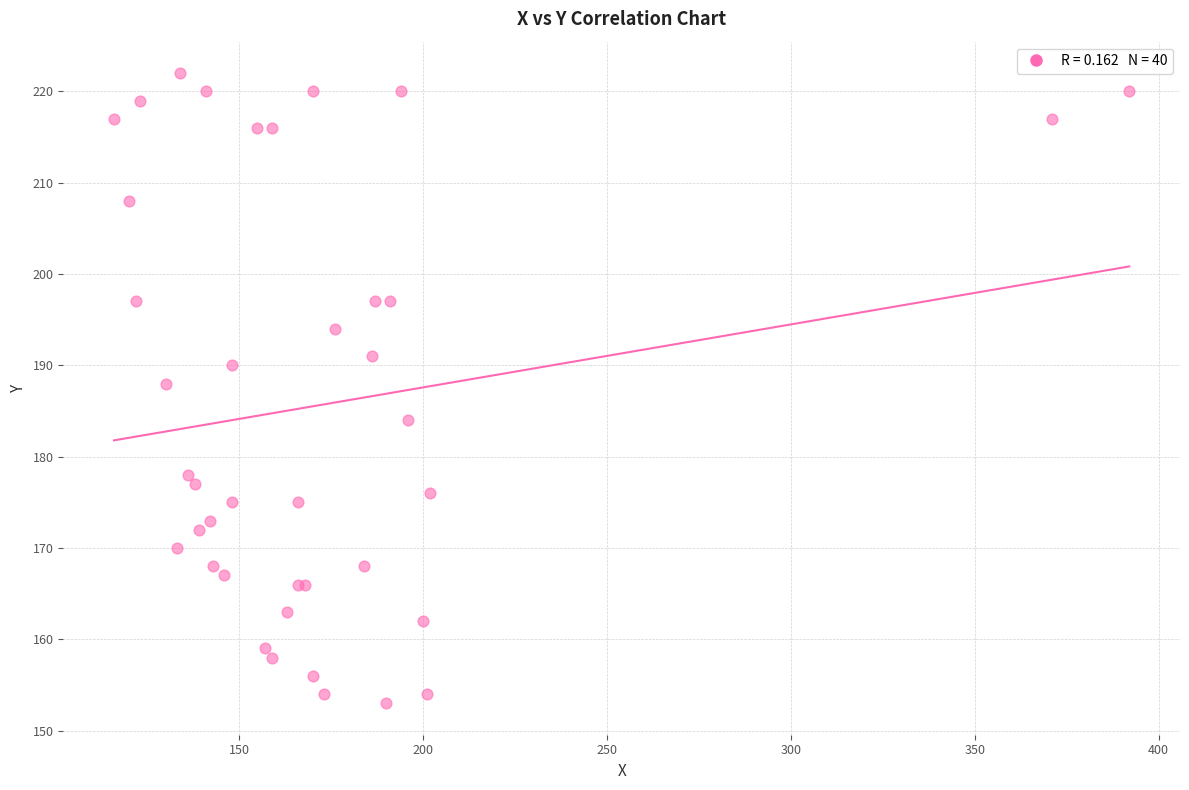

What Y value in the scatter plot is closest to 187?

188